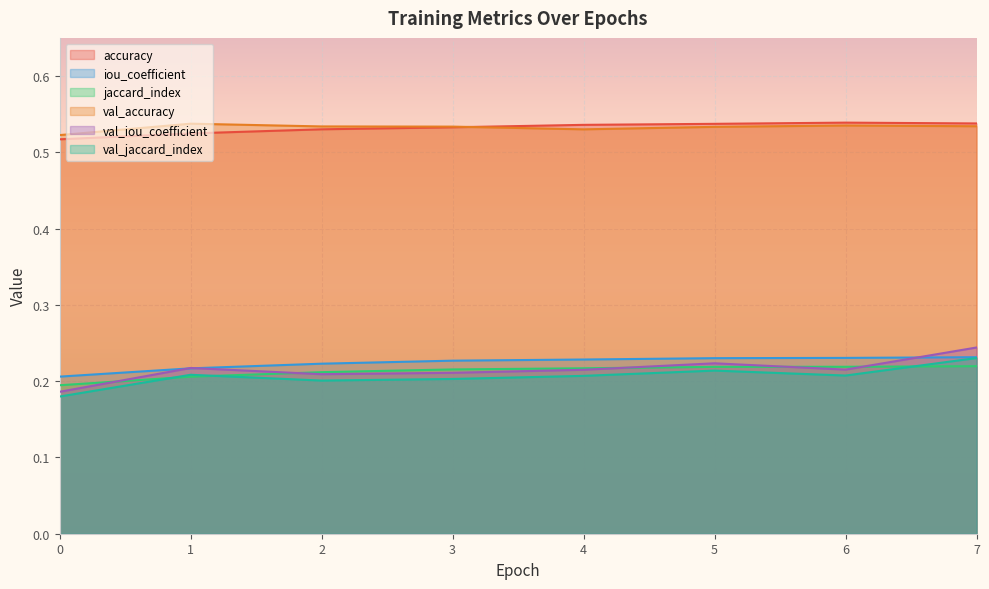

Rank the series at 4 from lowest to highest value.

val_jaccard_index, val_iou_coefficient, jaccard_index, iou_coefficient, val_accuracy, accuracy